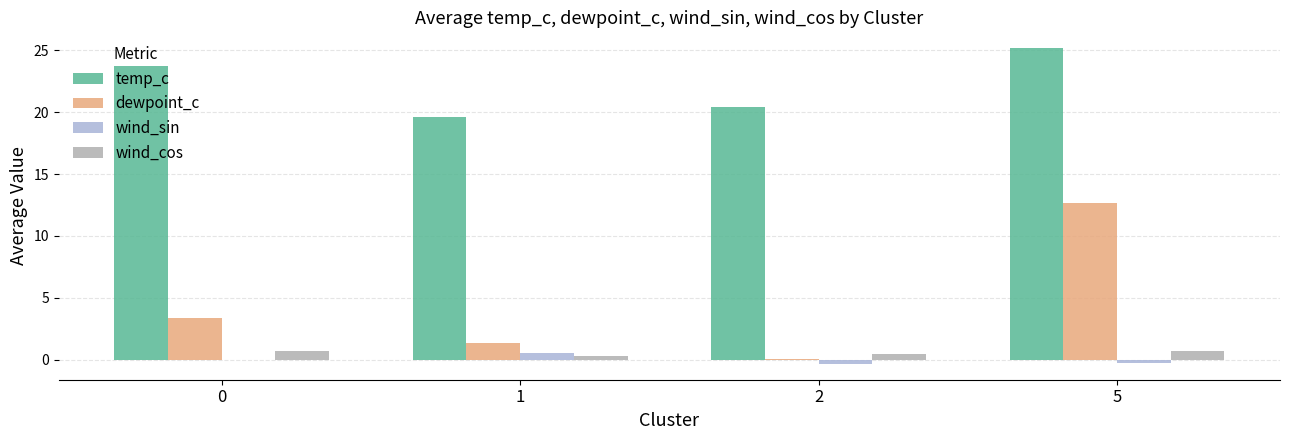

At which category is the sum across all series the highest?

5